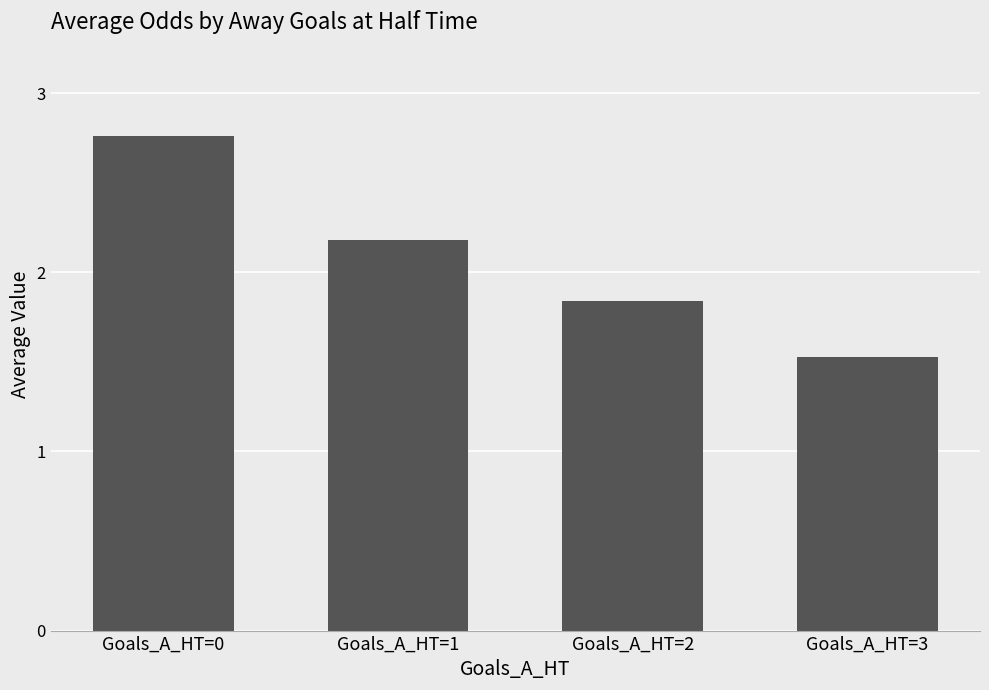

Approximately how many times larger is the value at Goals_A_HT=3 compared to Goals_A_HT=0?

0.6